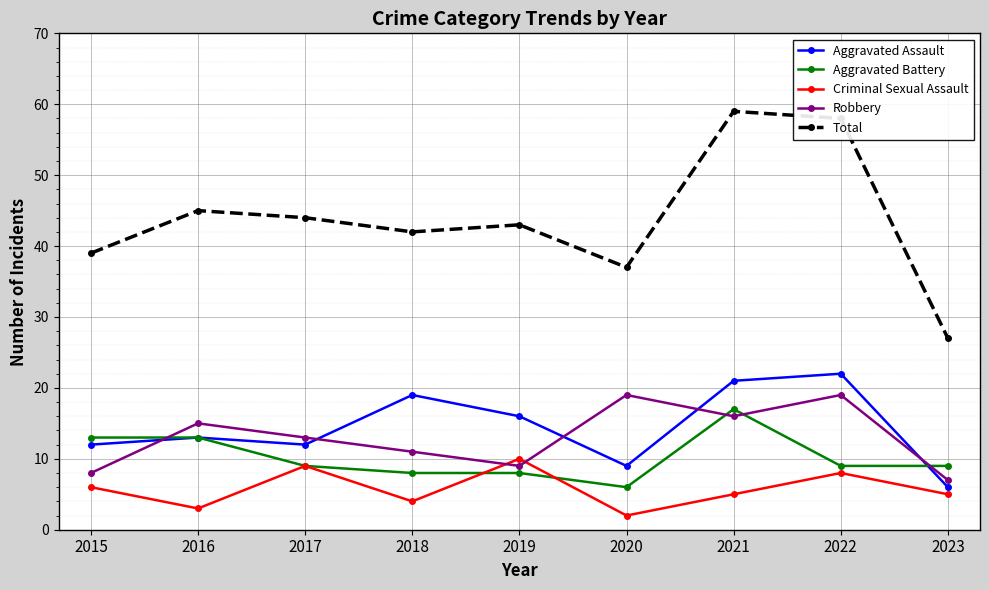

Which series has the largest total across all categories?

Total